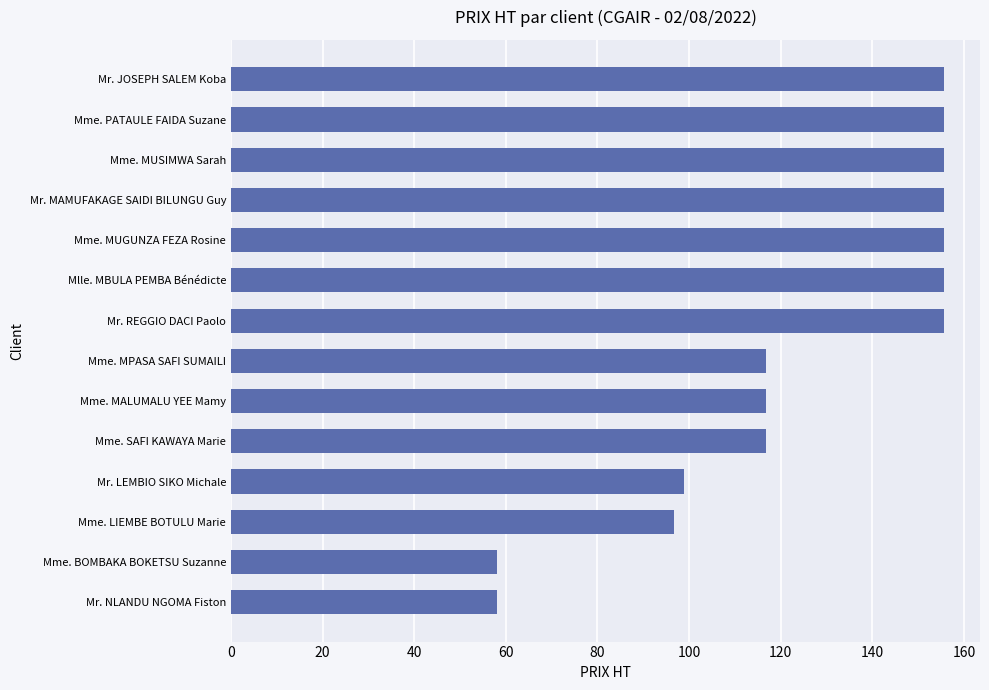

How many distinct data groups are displayed?

1